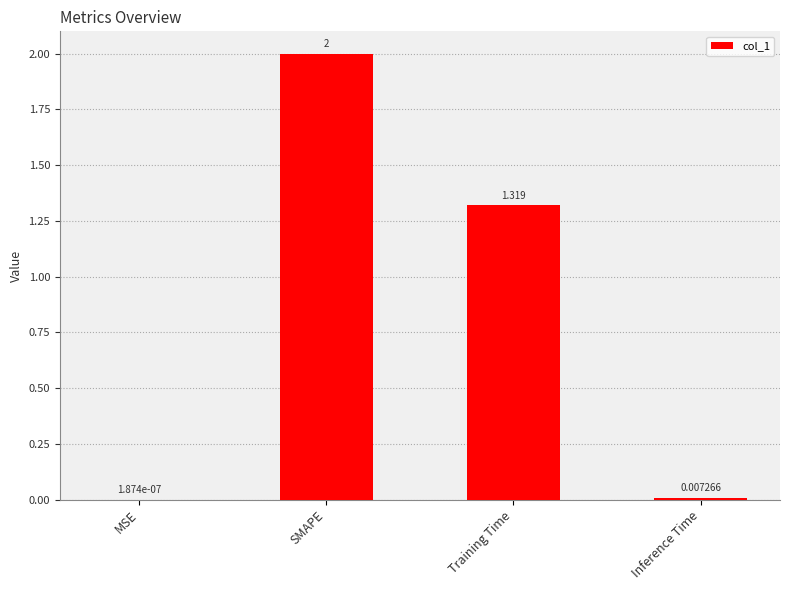

Which label corresponds to the largest value in the chart?

SMAPE